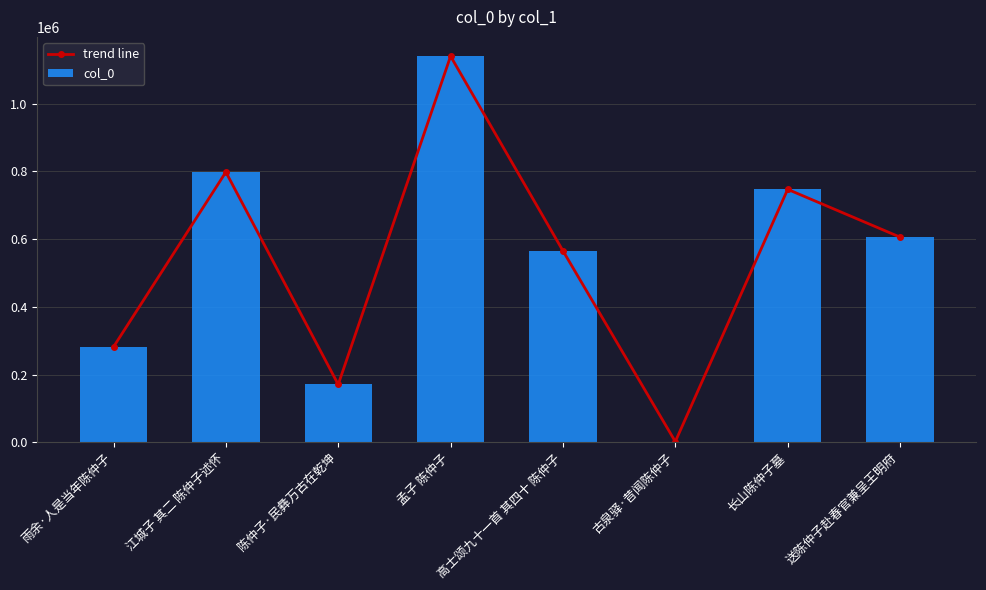

Which has a higher value, 长山陈仲子墓 or 古泉驿·昔闻陈仲子?

长山陈仲子墓